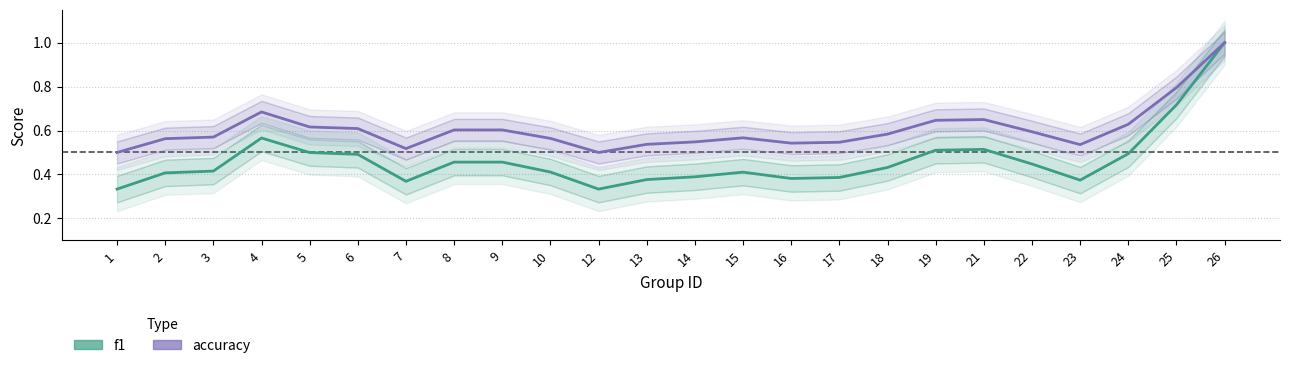

Which label corresponds to the smallest value in the chart?

1